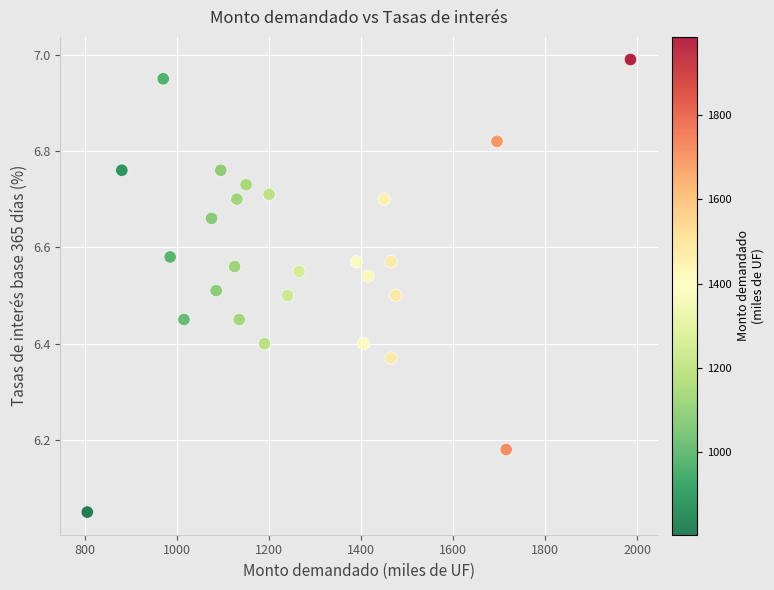

What is the range of X values (max minus min)?

1180.0